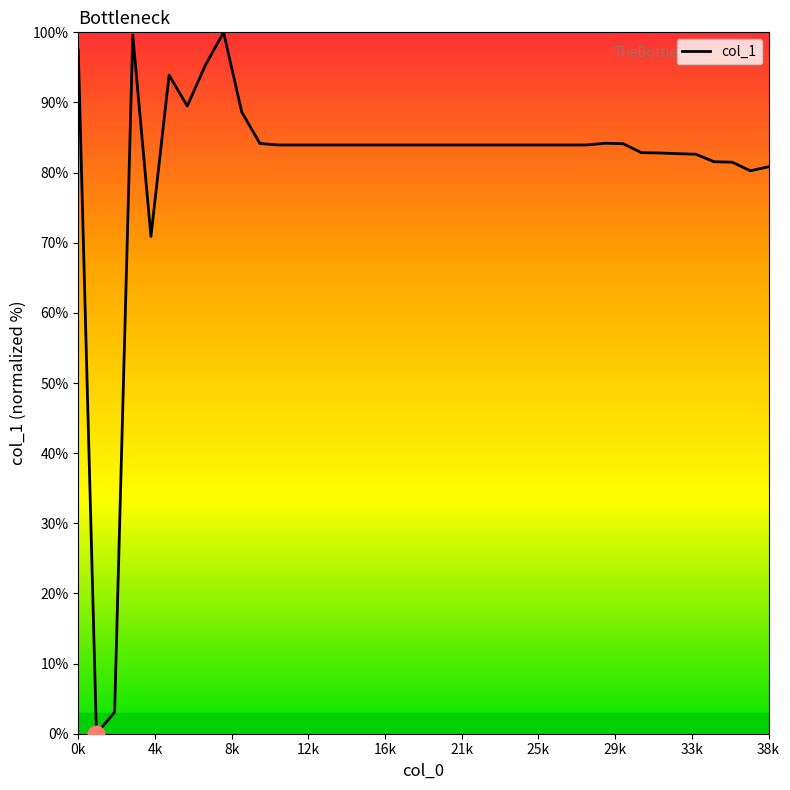

Count the number of data series in this chart.

1